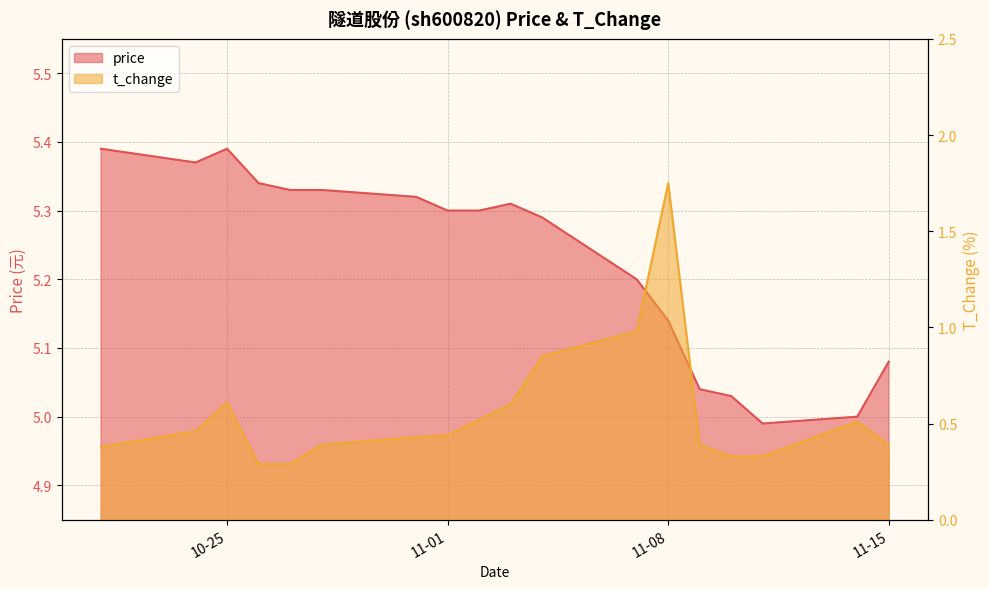

What is the label of the 5th point from the right?

2022-11-09